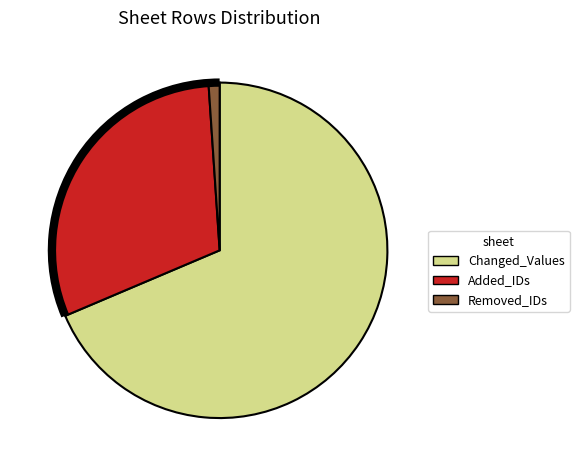

The Added_IDs slice represents 44% of the pie. True or false?

False